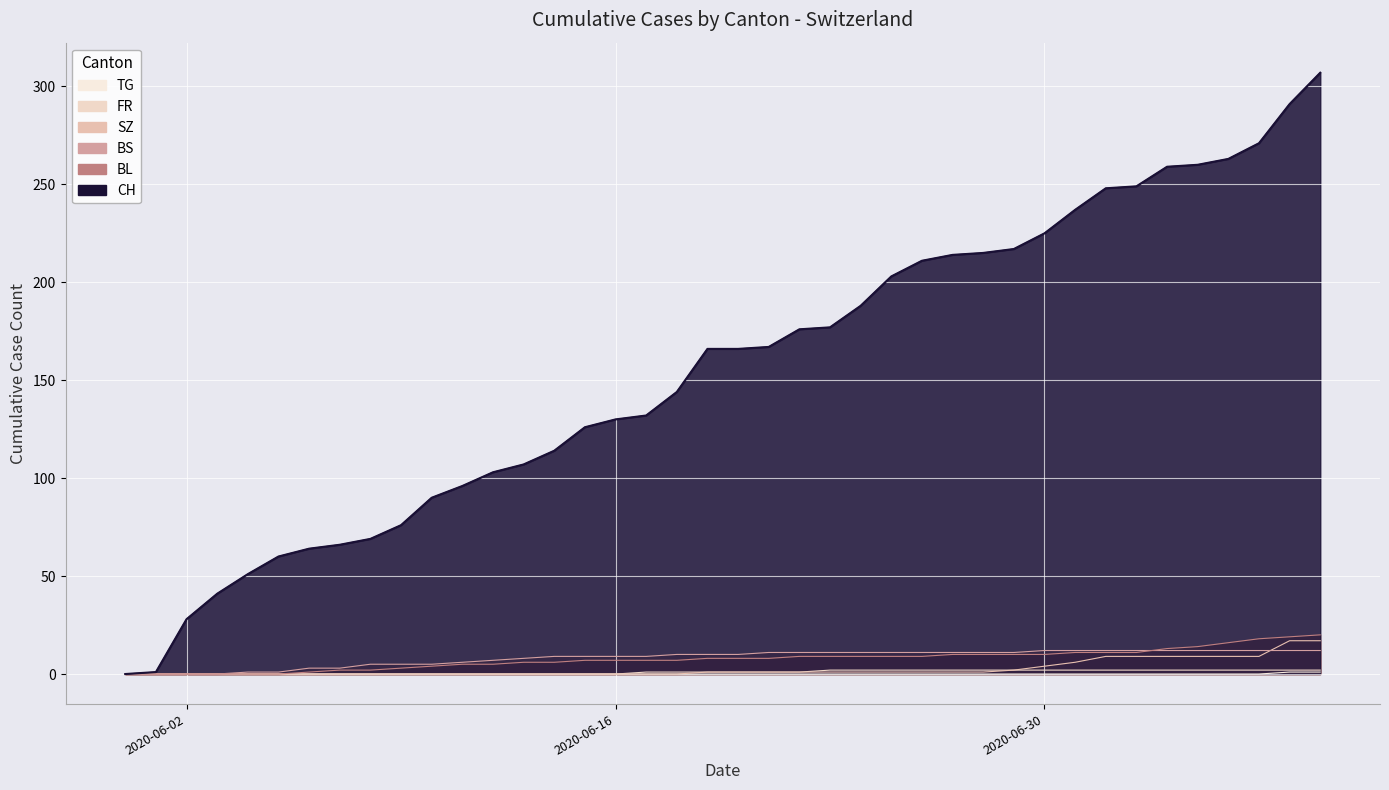

Reading left to right, list all the values displayed in this chart.

CH: 0	1	28	41	51	60	64	66	69	76	90	96	103	107	114	126	130	132	144	166	166	167	176	177	188	203	211	214	215	217	225	237	248	249	259	260	263	271	291	307
BL: 0	0	0	0	0	0	1	2	2	3	4	5	5	6	6	7	7	7	7	8	8	8	9	9	9	9	9	10	10	10	10	11	11	11	13	14	16	18	19	20
BS: 0	0	0	0	1	1	3	3	5	5	5	6	7	8	9	9	9	9	10	10	10	11	11	11	11	11	11	11	11	11	12	12	12	12	12	12	12	12	12	12
SZ: 0	0	0	0	0	0	0	0	0	0	0	0	0	0	0	0	0	0	0	1	1	1	1	1	1	1	1	1	1	2	4	6	9	9	9	9	9	9	17	17
FR: 0	0	0	0	0	0	0	0	0	0	0	0	0	0	0	0	0	1	1	1	1	1	1	2	2	2	2	2	2	2	2	2	2	2	2	2	2	2	2	2
TG: 0	0	0	0	0	0	0	0	0	0	0	0	0	0	0	0	0	0	0	0	0	0	0	0	0	0	0	0	0	0	0	0	0	0	0	0	0	0	1	1